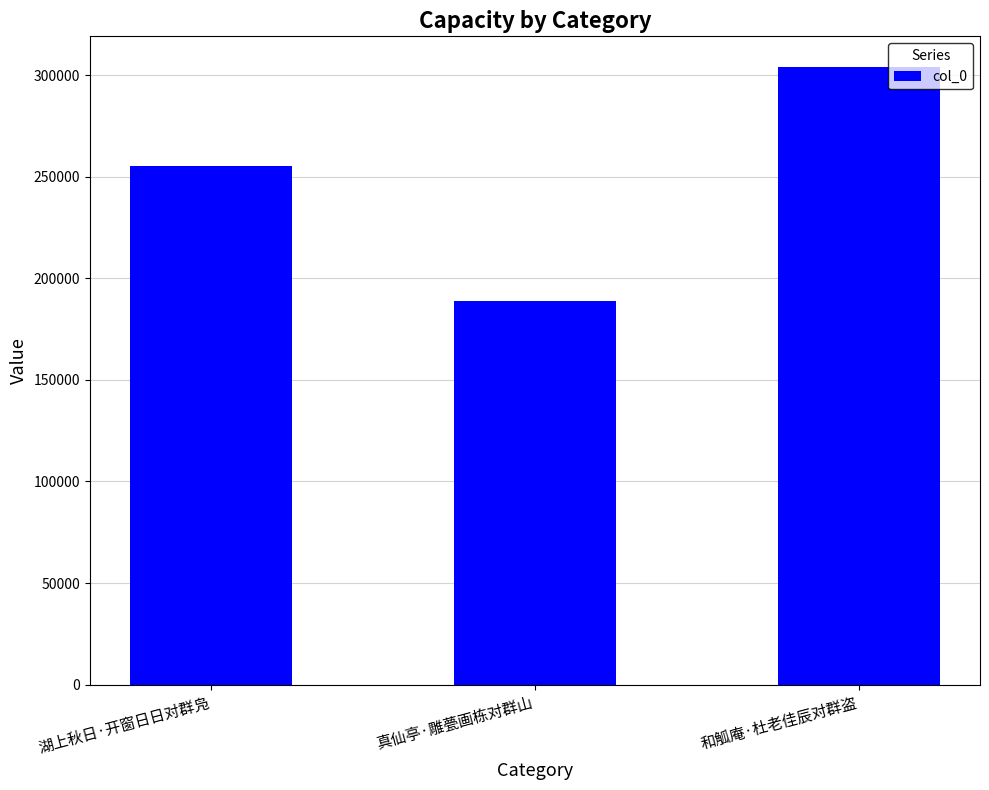

Reading left to right, what are all the values shown in this chart?

湖上秋日·开窗日日对群凫=255088	真仙亭·雕甍画栋对群山=188620	和觚庵·杜老佳辰对群盗=303932